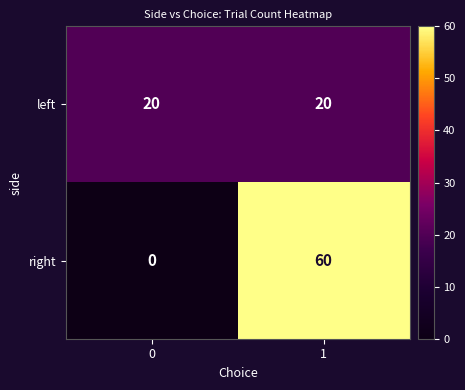

Is it true that left equals 20 at 1?

True